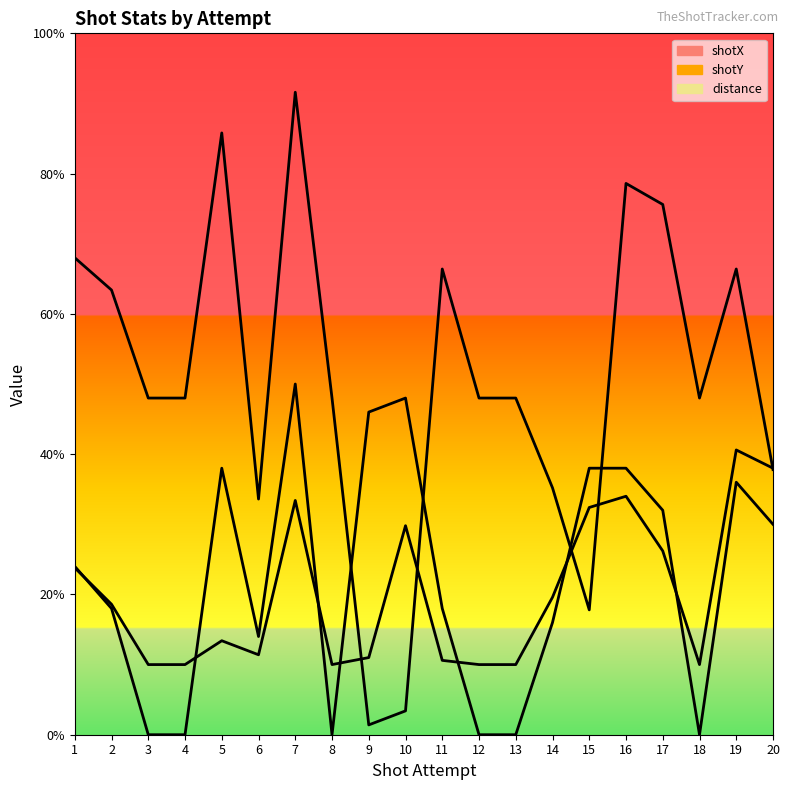

After their last crossing, which series has the higher values: distance or shotX?

shotX